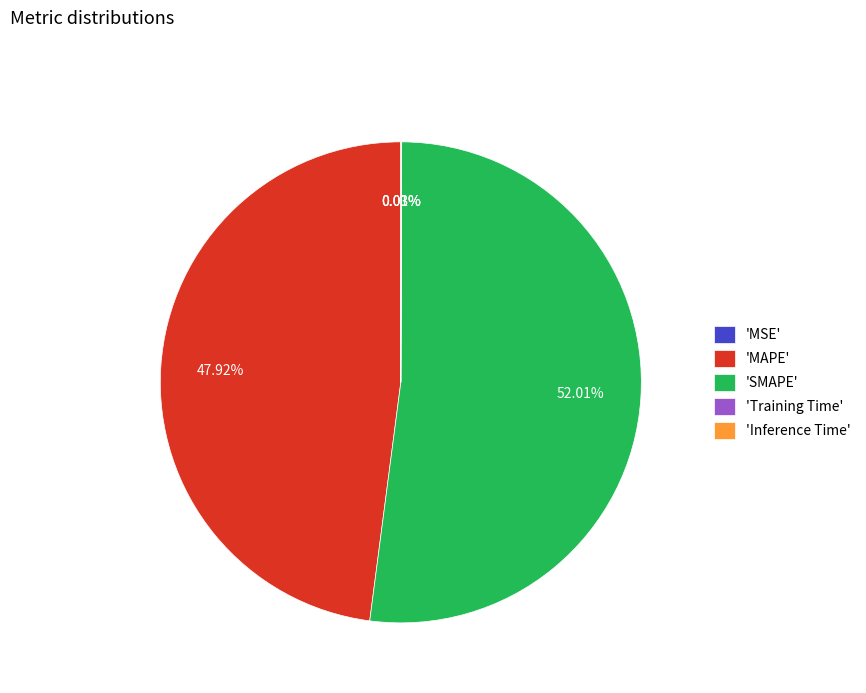

Does any single category account for the majority?

Yes